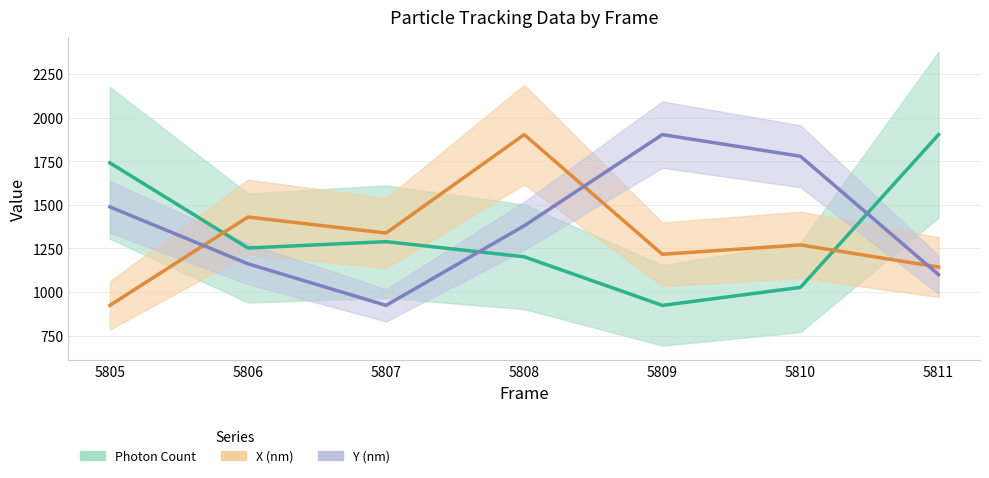

At which category does the chart reach its minimum across all series?

5809